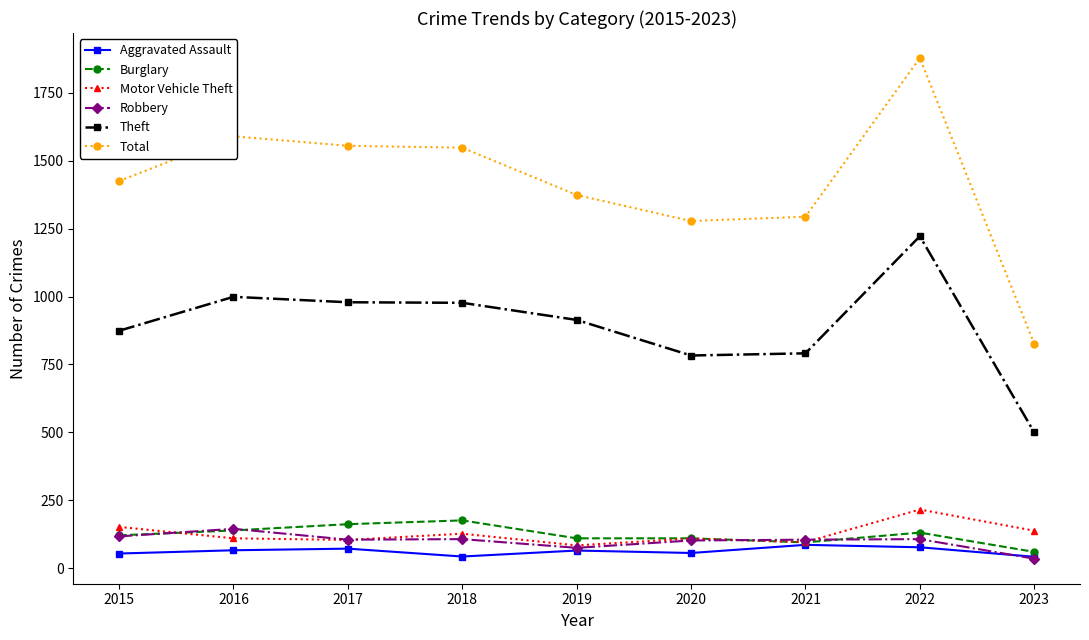

Which series has the largest total across all categories?

Total